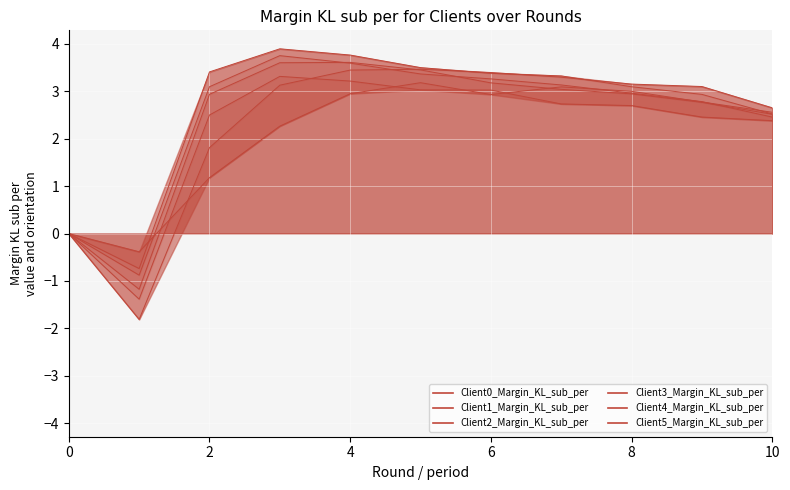

Is the value of Client5_Margin_KL_sub_per at 0 greater than the value of Client2_Margin_KL_sub_per at 9?

No